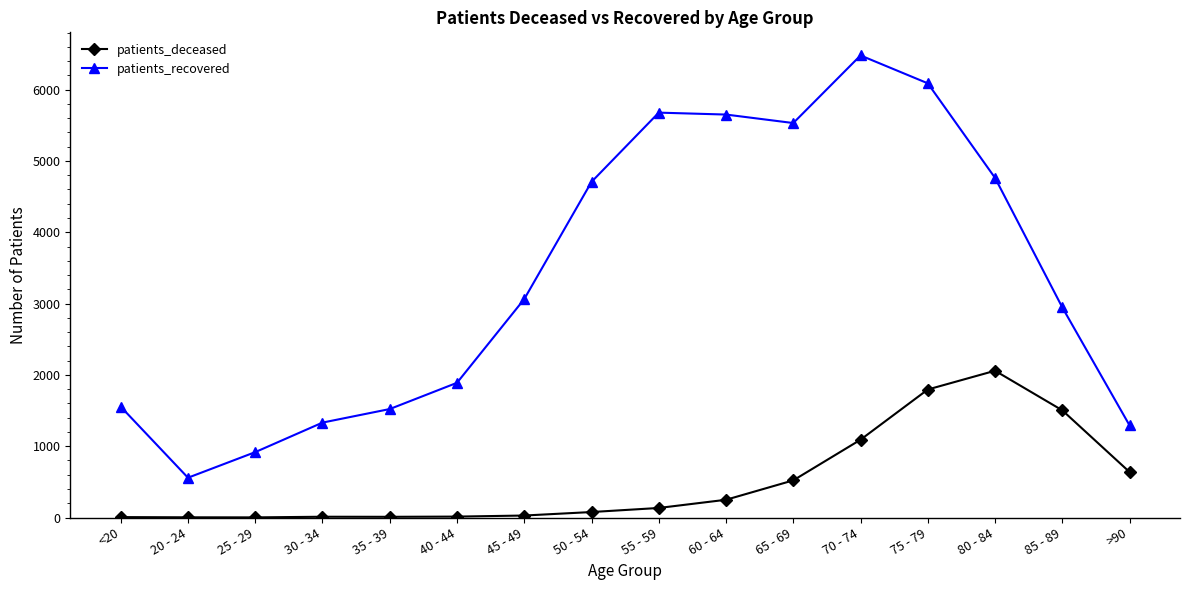

True or false: patients_recovered has more than 1 points higher than both neighbors.

True